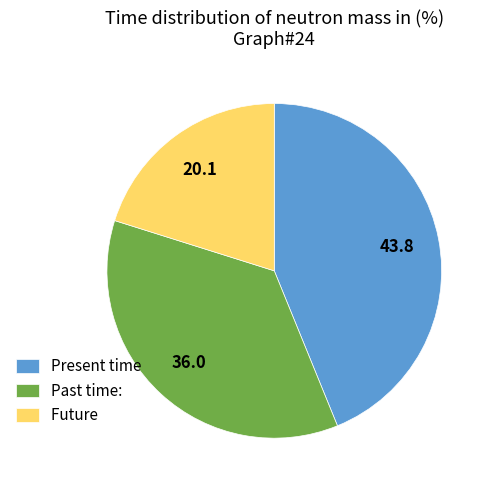

Approximately how many times larger is the value at Present time compared to Past time:?

1.2